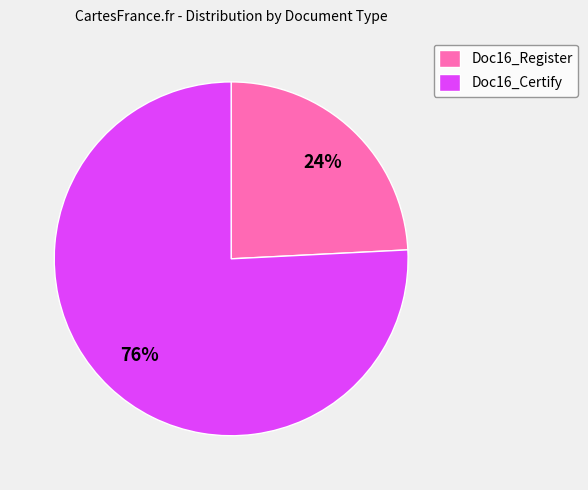

Do Doc16_Certify and Doc16_Register together represent more than half of the pie?

Yes